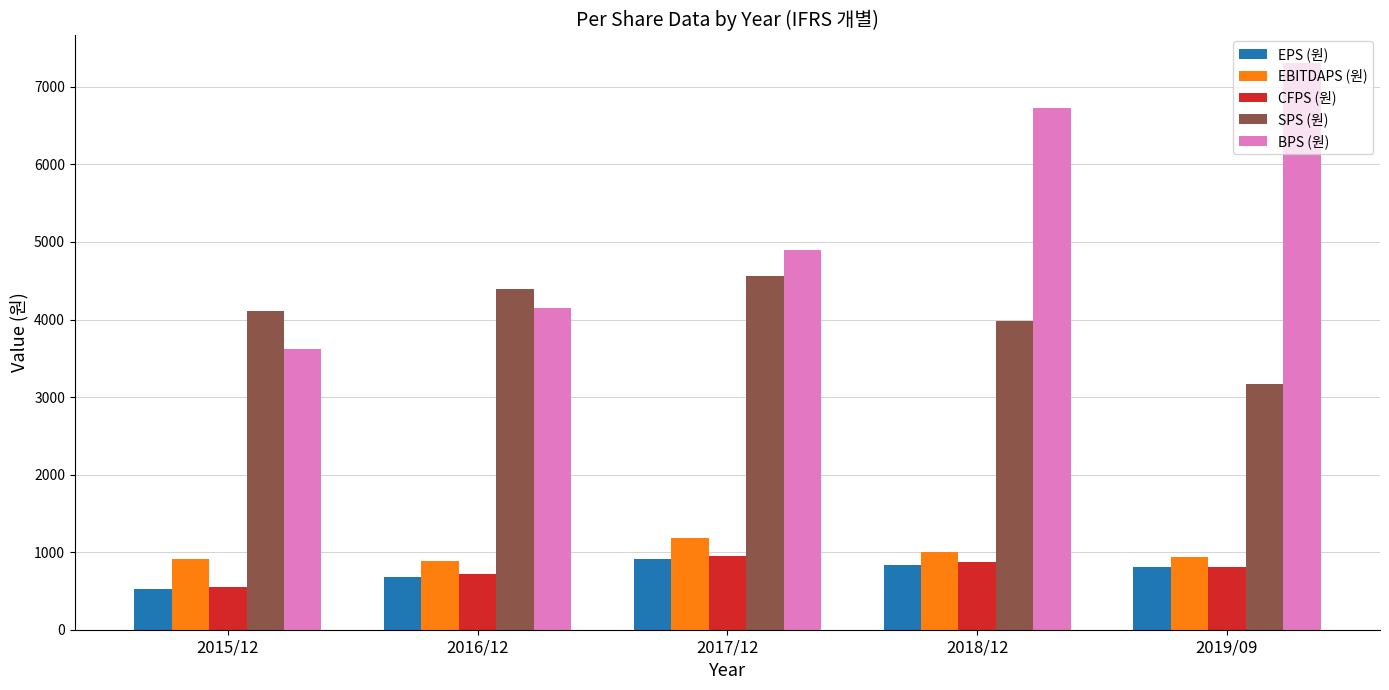

Which label corresponds to the smallest value in the chart?

2015/12